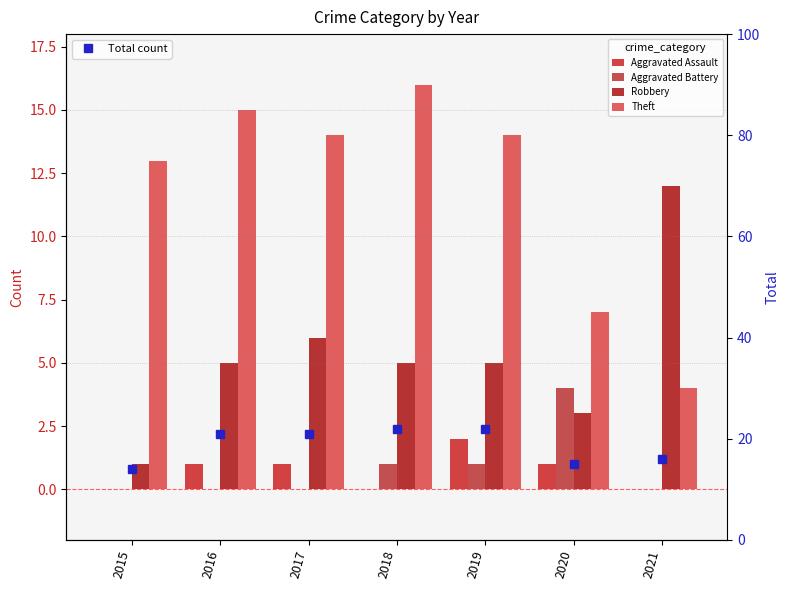

Read the Robbery value at 2018.

5